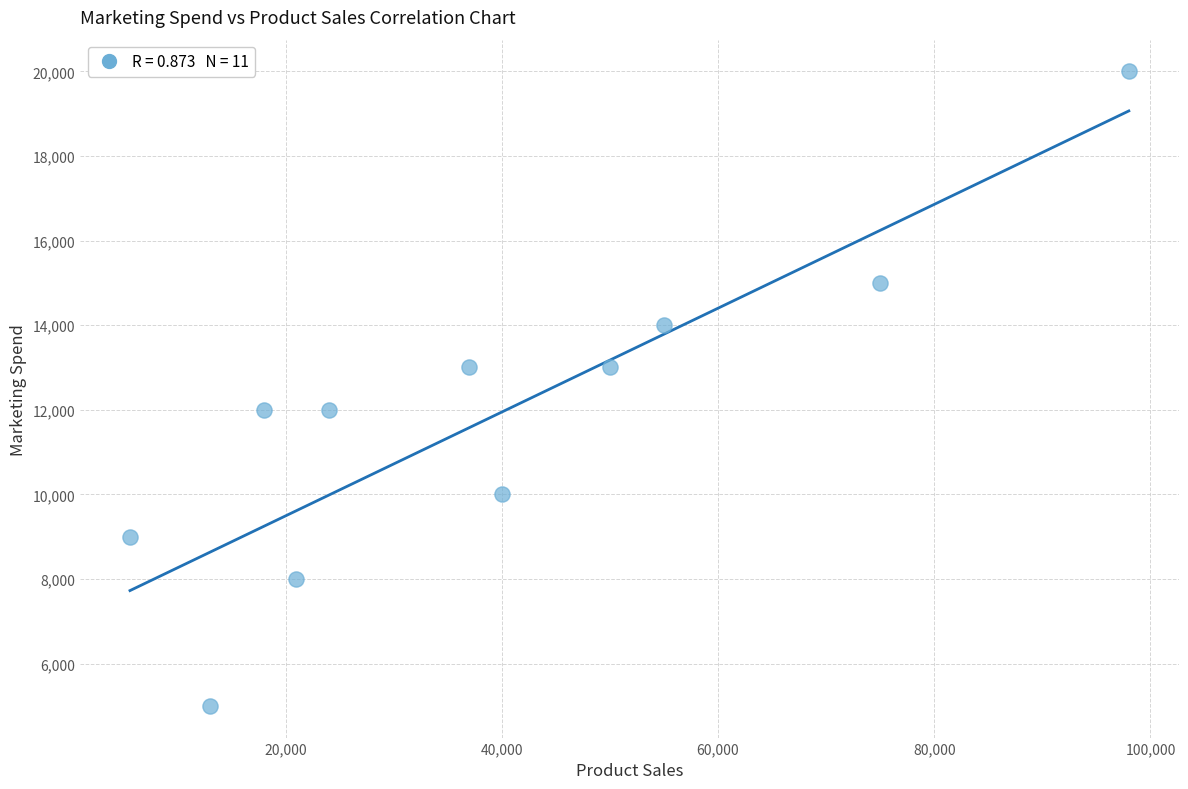

What is the range of X values (max minus min)?

92400